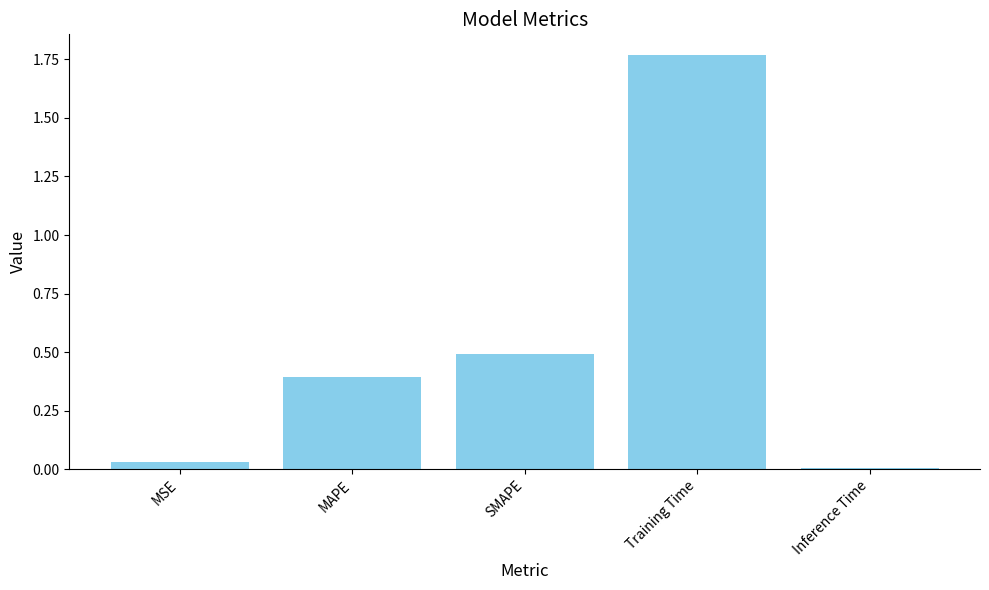

At which label is the value closest to 0?

Inference Time